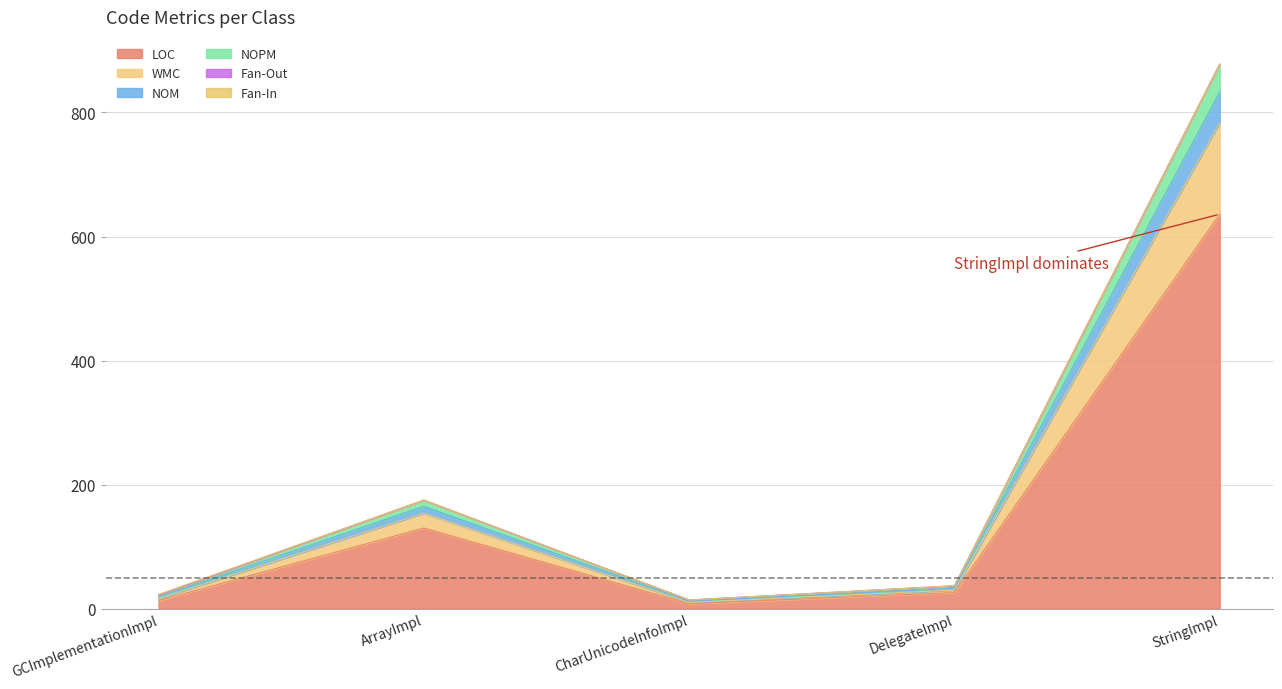

At which category is the sum across all series the highest?

StringImpl